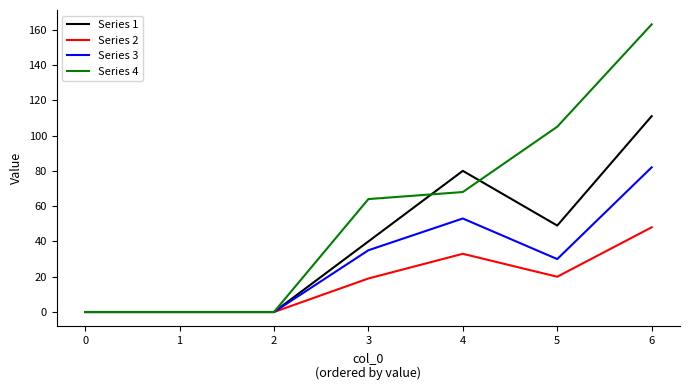

At which label is Series 3 closest to 41?

3